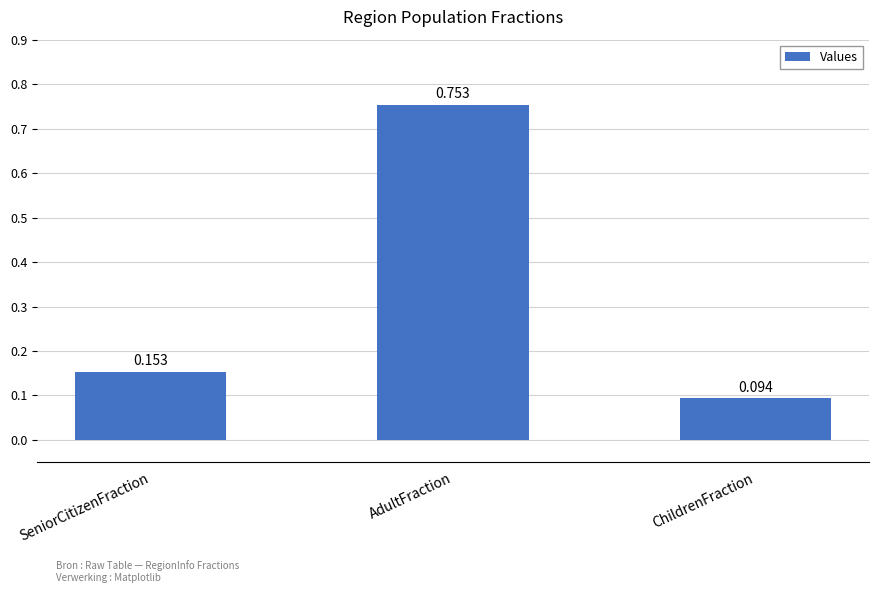

Which has a higher value, SeniorCitizenFraction or ChildrenFraction?

SeniorCitizenFraction